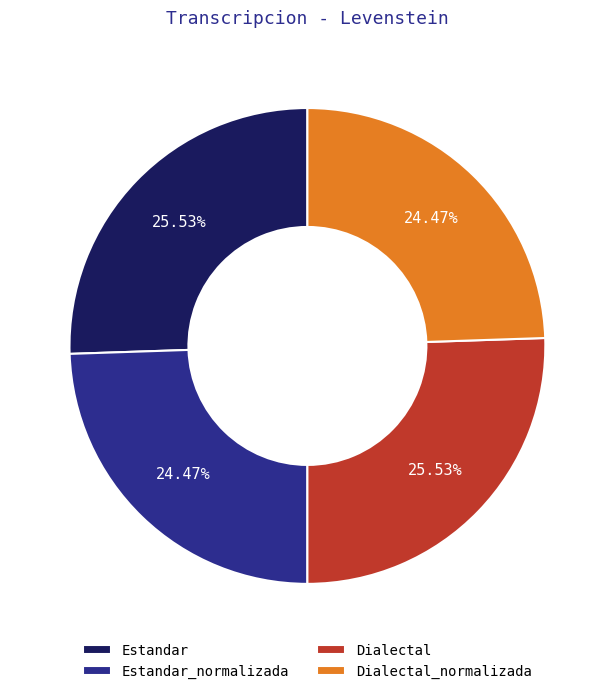

What percentage is the Dialectal slice, to the nearest percent?

26%